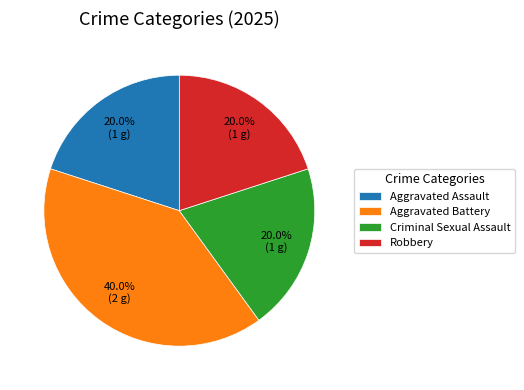

True or false: Criminal Sexual Assault accounts for 34% of the total.

False